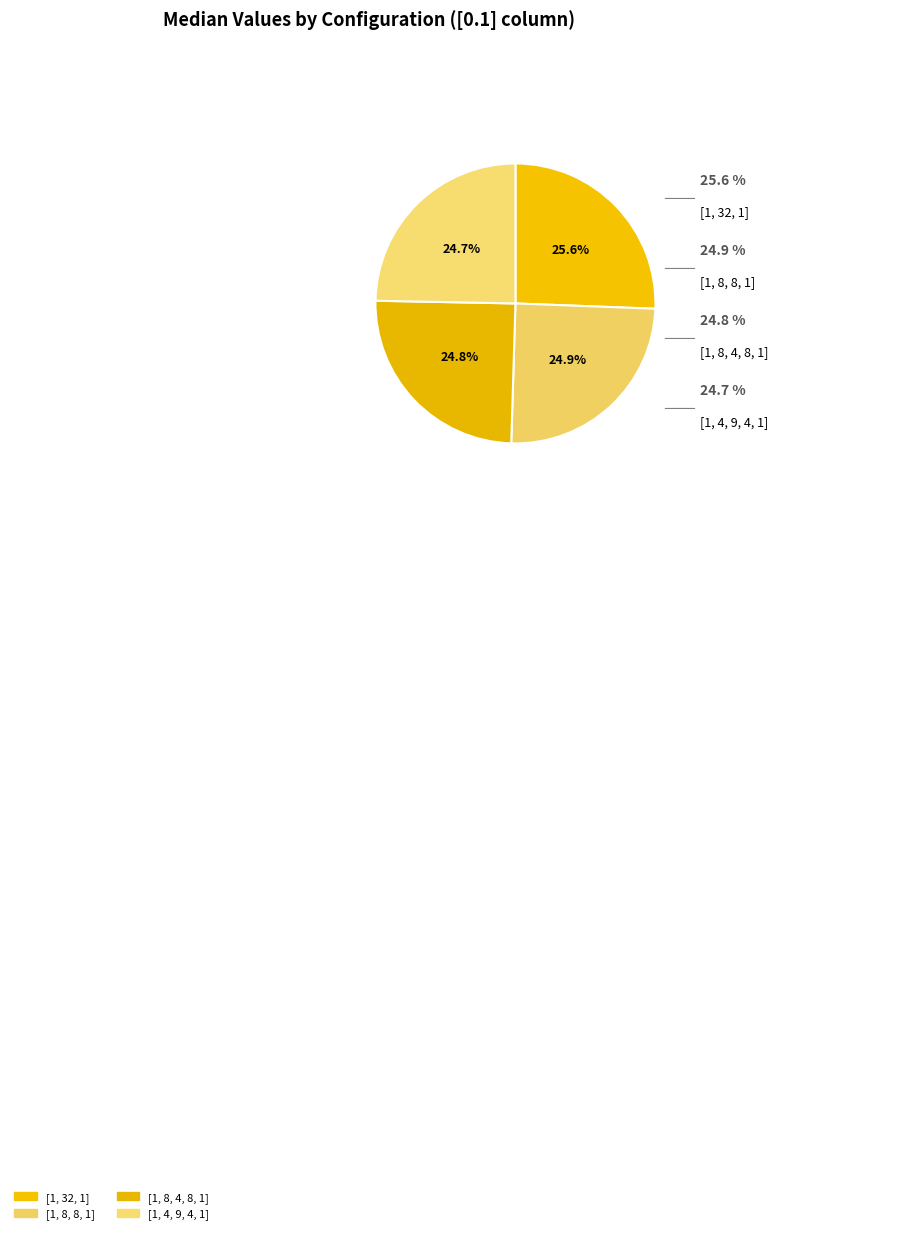

To the nearest percent, what is the combined percentage of [1, 32, 1] and [1, 8, 4, 8, 1]?

50%